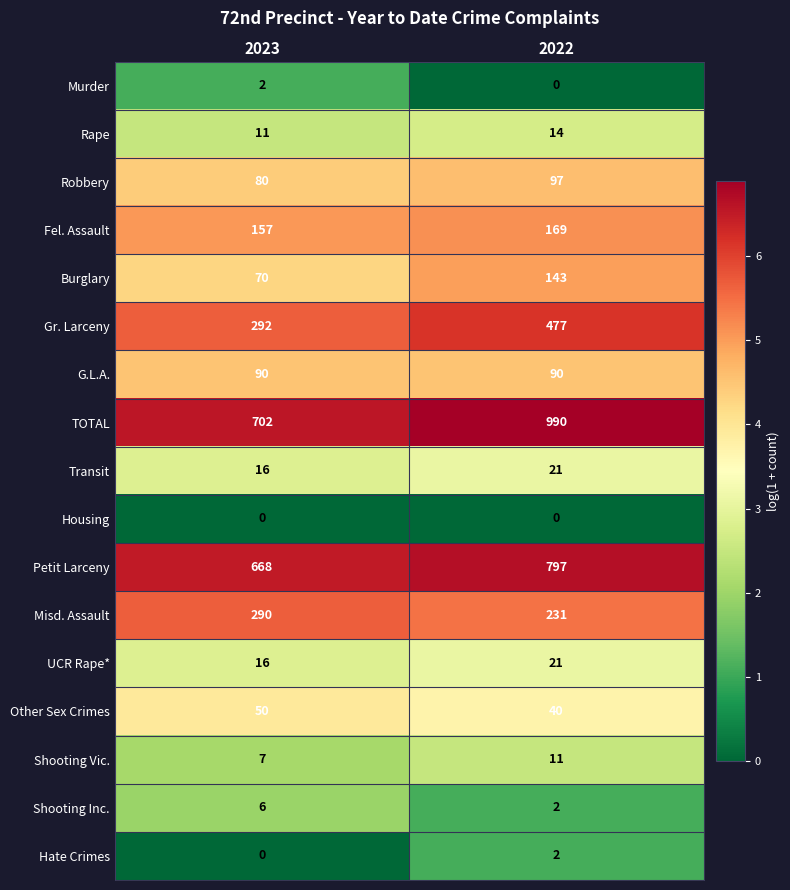

What is the difference between the highest and lowest values at 2022?

990